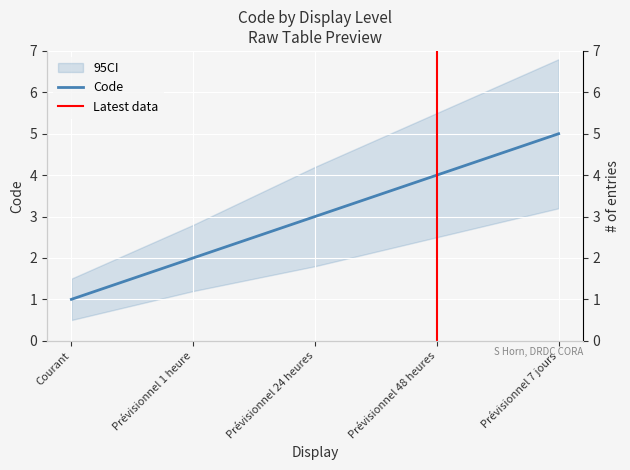

How many data points does each series have?

5